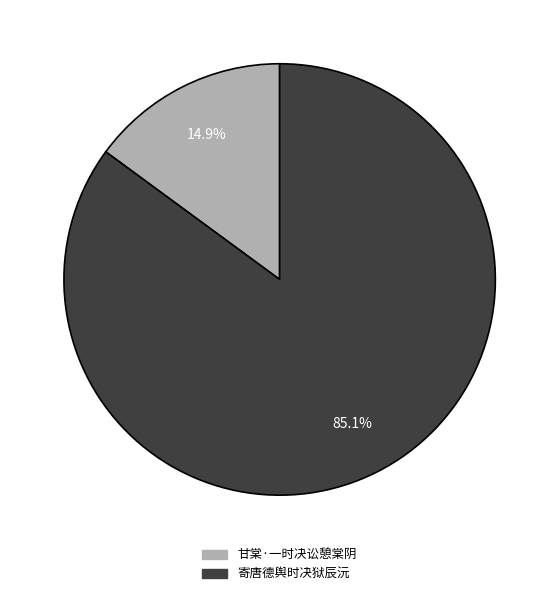

To the nearest percent, what portion does 甘棠·一时决讼憩棠阴 represent?

15%